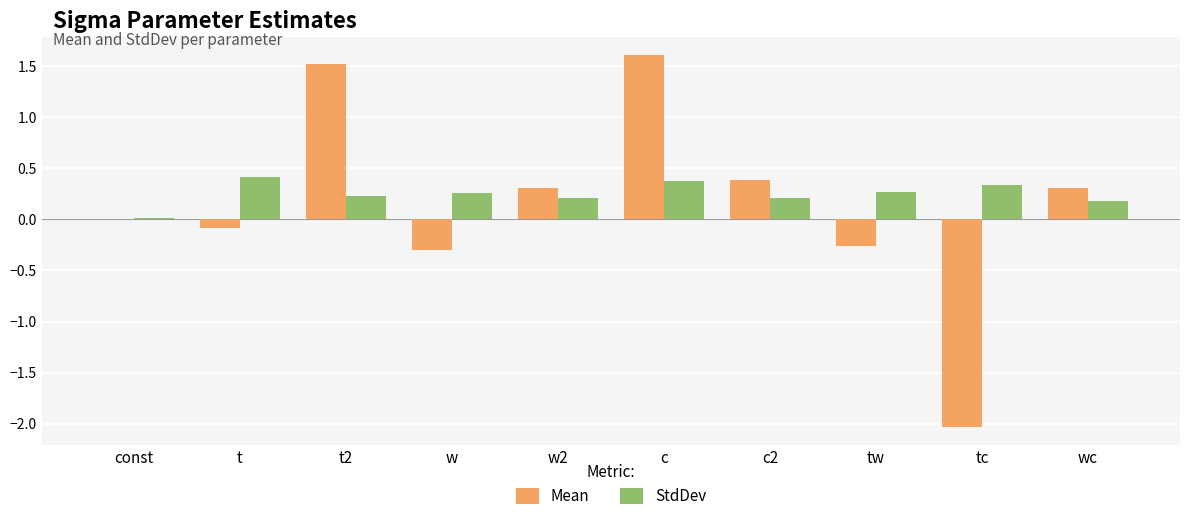

Which series changed the most between c2 and tc?

Mean